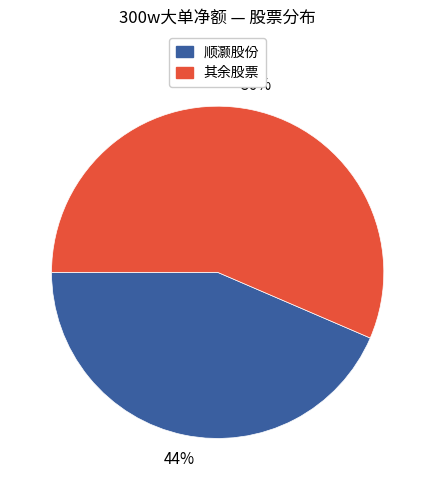

How many slices are in this pie chart?

2